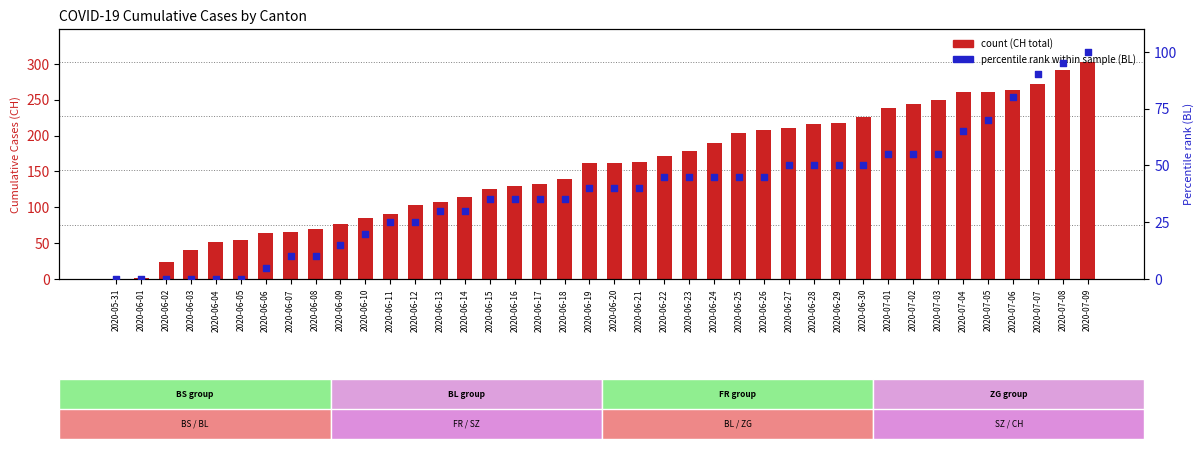

Is the value of percentile rank (BL) at 2020-06-30 greater than the value of count (CH) at 2020-06-21?

No